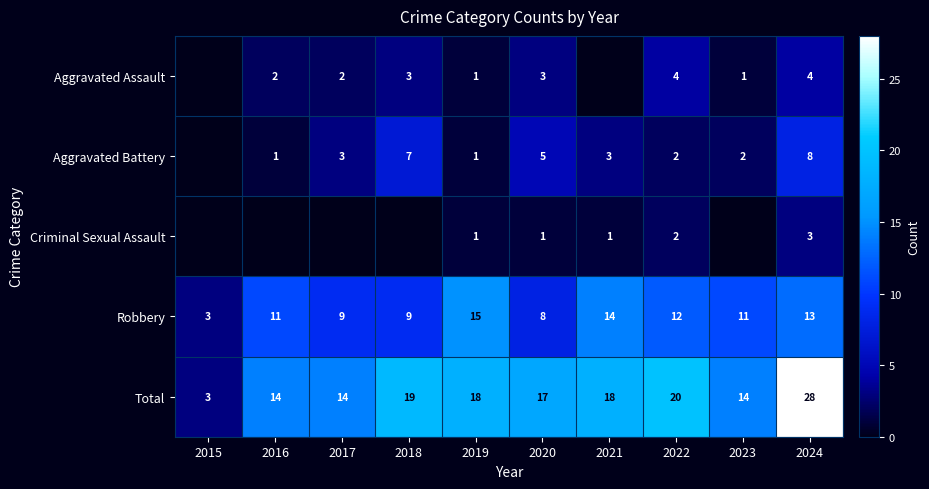

What is the total value across all series at 2015?

6